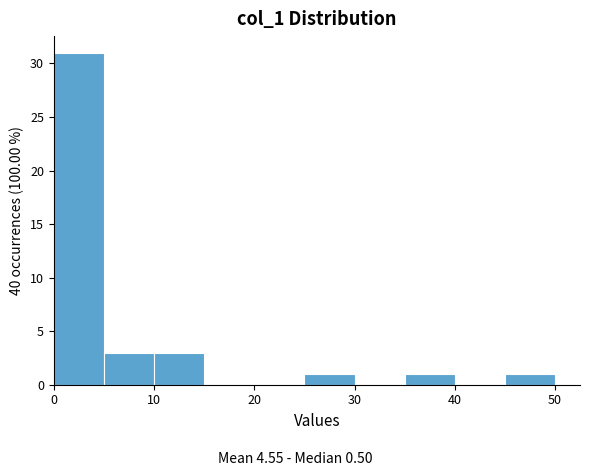

Reading left to right, transcribe this chart: for each bar, give the range it covers on the x-axis and its height. The values are not printed on the chart, so give them approximately, as read against the axis.

0 to 5: 31
5 to 10: 3
10 to 15: 3
15 to 20: 0
20 to 25: 0
25 to 30: 1
30 to 35: 0
35 to 40: 1
40 to 45: 0
45 to 50: 1